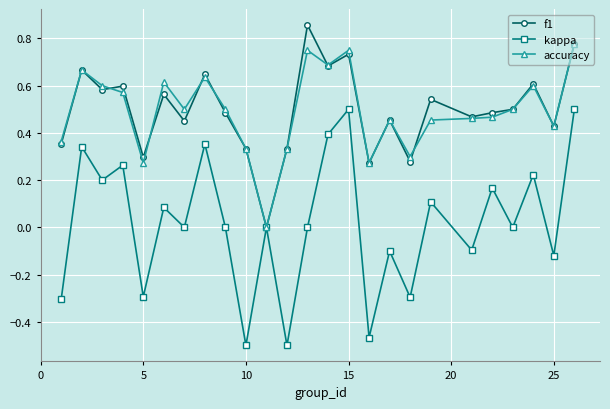

True or false: kappa has more than 2 interior local peaks.

True